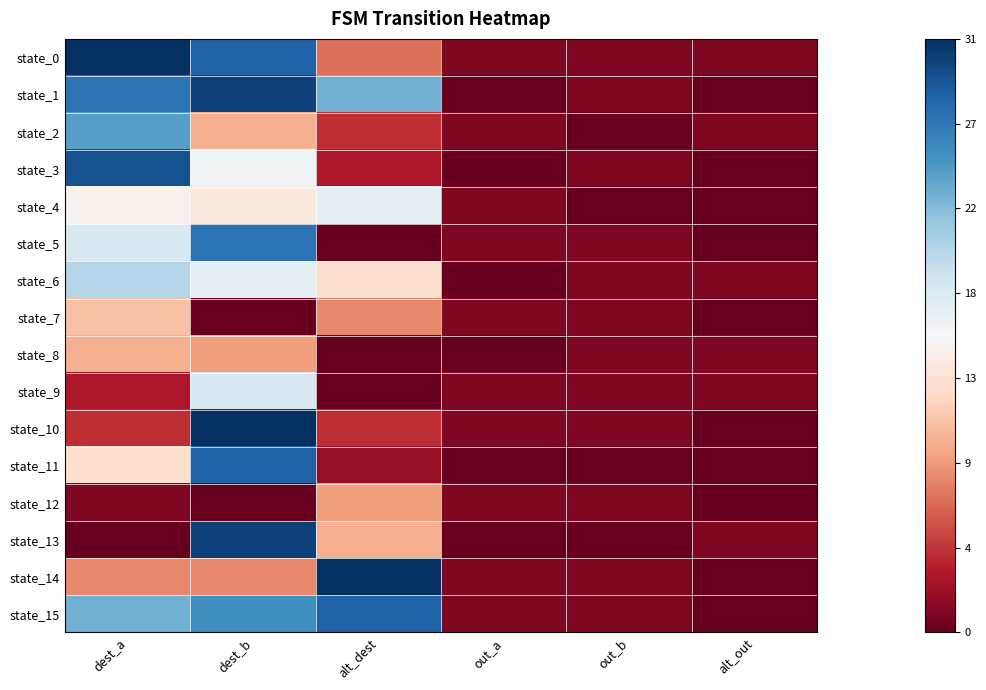

Which category has the highest value across all series?

dest_a